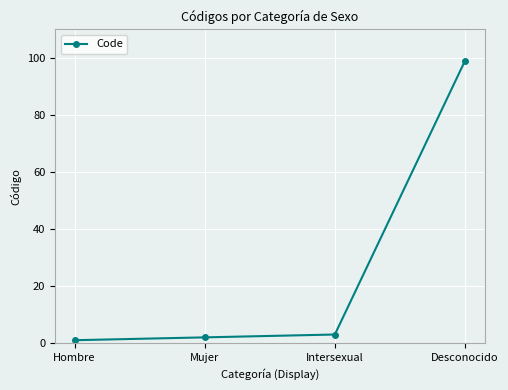

Reading left to right, transcribe all the data shown in this chart.

Hombre=1	Mujer=2	Intersexual=3	Desconocido=99